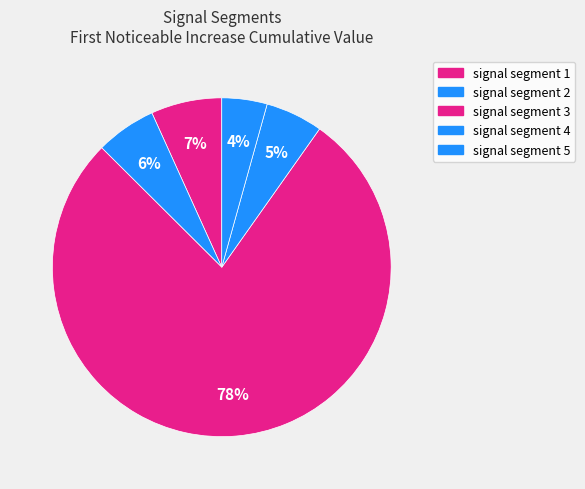

Between signal segment 4 and signal segment 3, which is larger?

signal segment 3